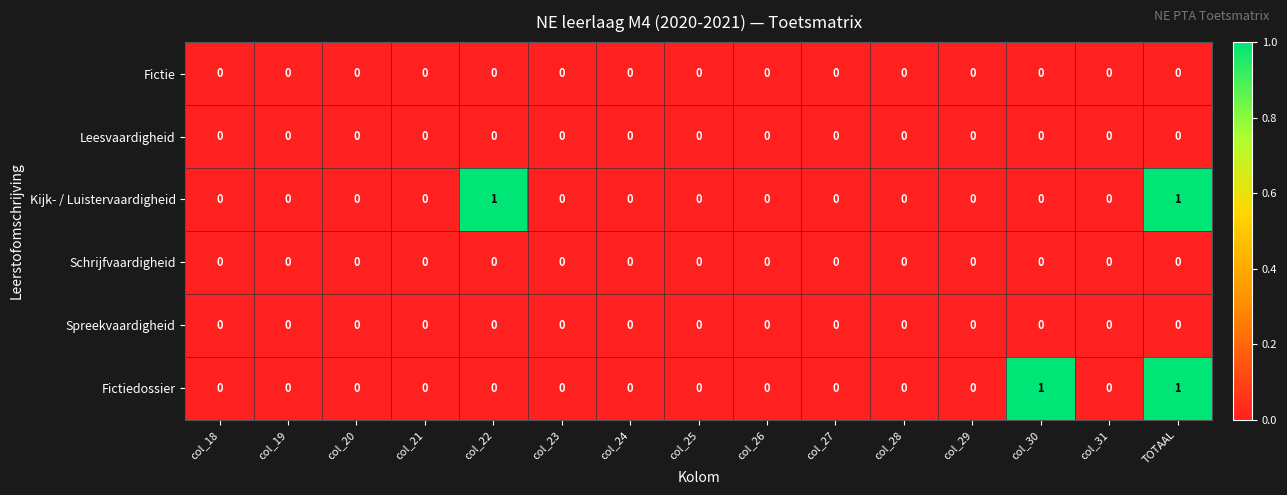

The value of Spreekvaardigheid at col_30 is 0. True or false?

True